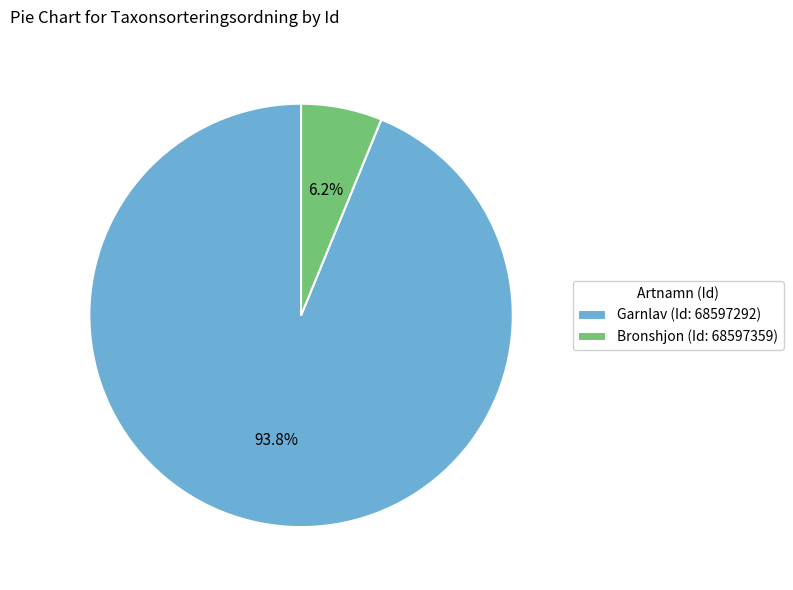

Rank the categories by value from highest to lowest.

Garnlav (Id: 68597292), Bronshjon (Id: 68597359)